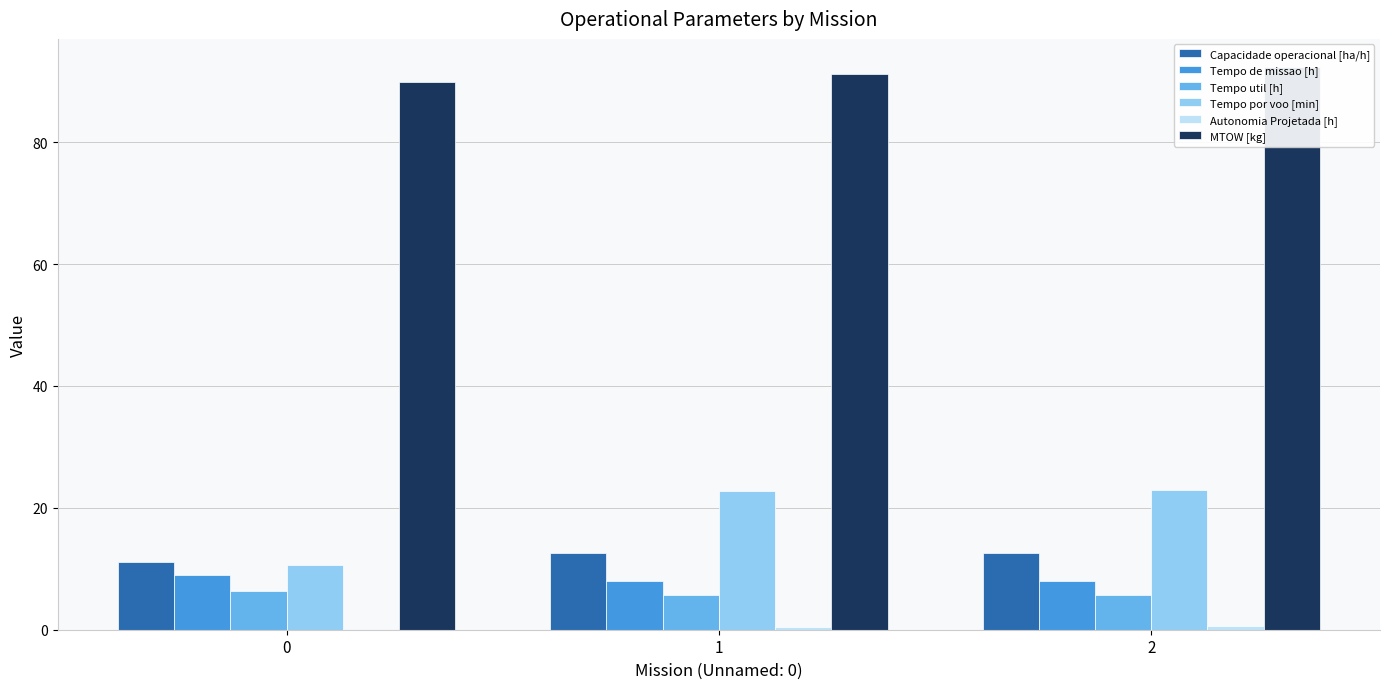

What value does the Capacidade operacional [ha/h] series have at 0?

11.2